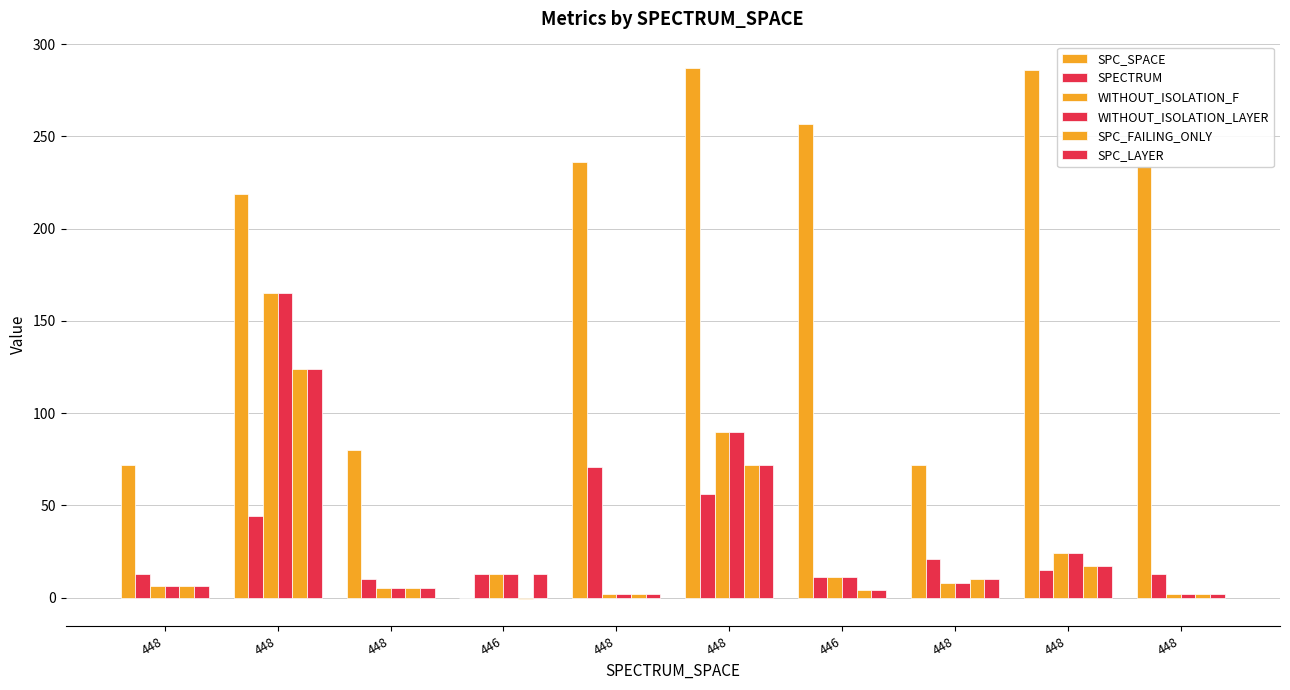

How many groups of bars are there?

10